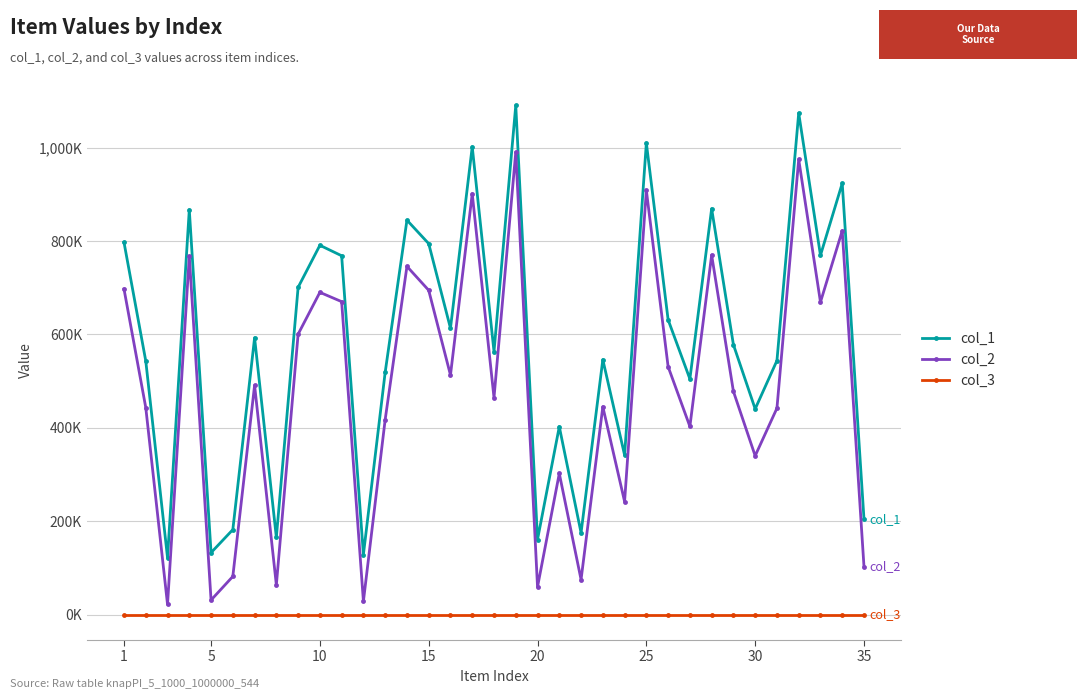

What are all the series names shown in the legend?

col_1, col_2, col_3